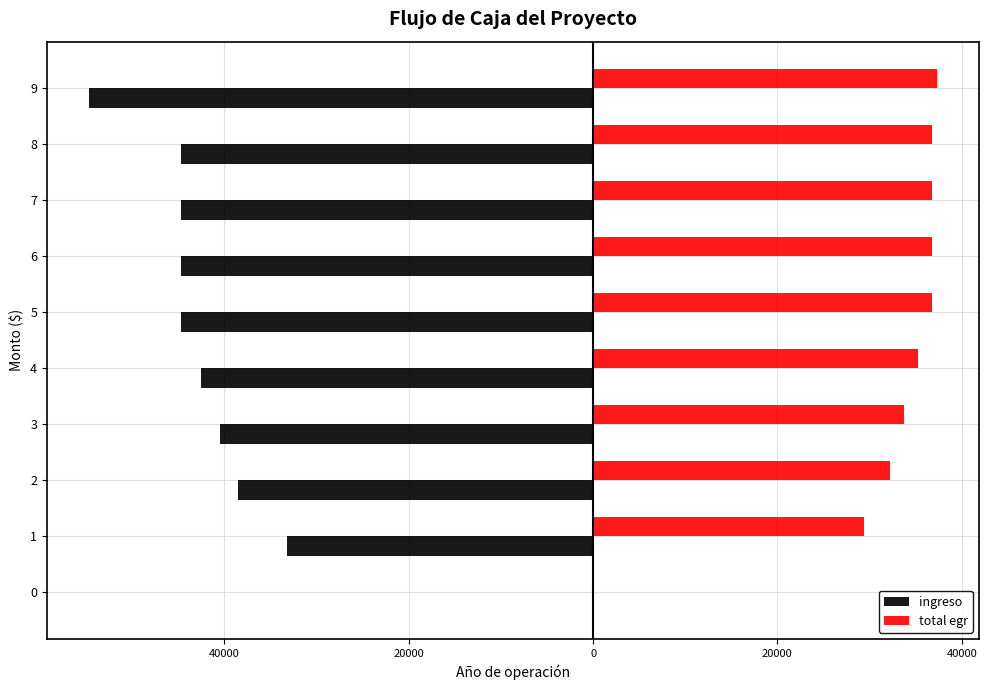

What are all the series names shown in the legend?

ingreso, total egr